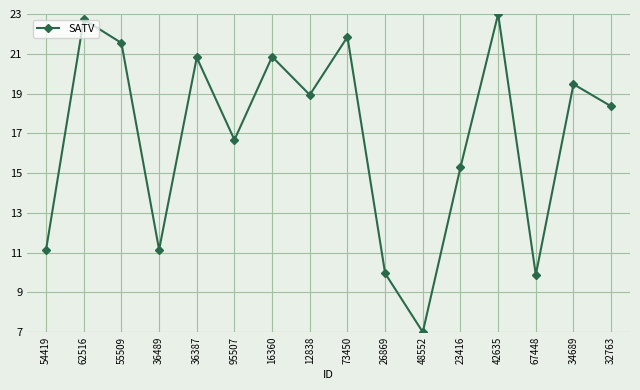

The value at 48552 is 2.4. True or false?

False